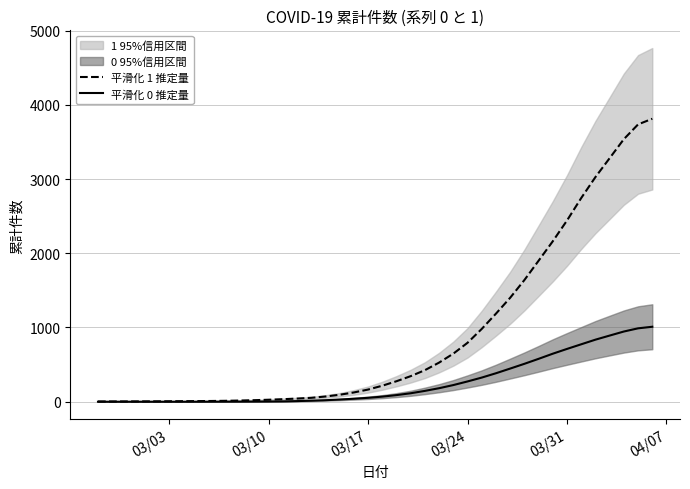

How many data points in 平滑化 0 推定量 are less than 68?

20